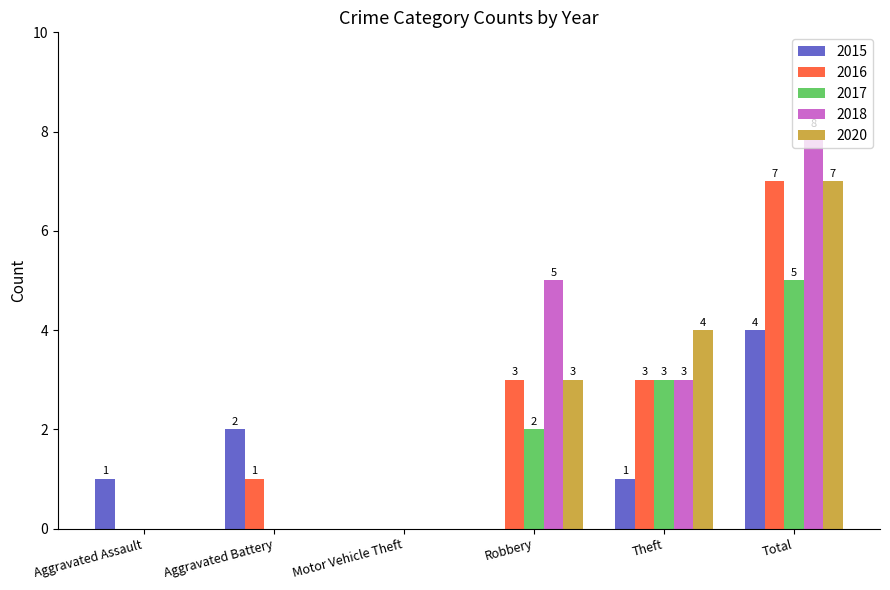

What are all the series names shown in the legend?

2015, 2016, 2017, 2018, 2020